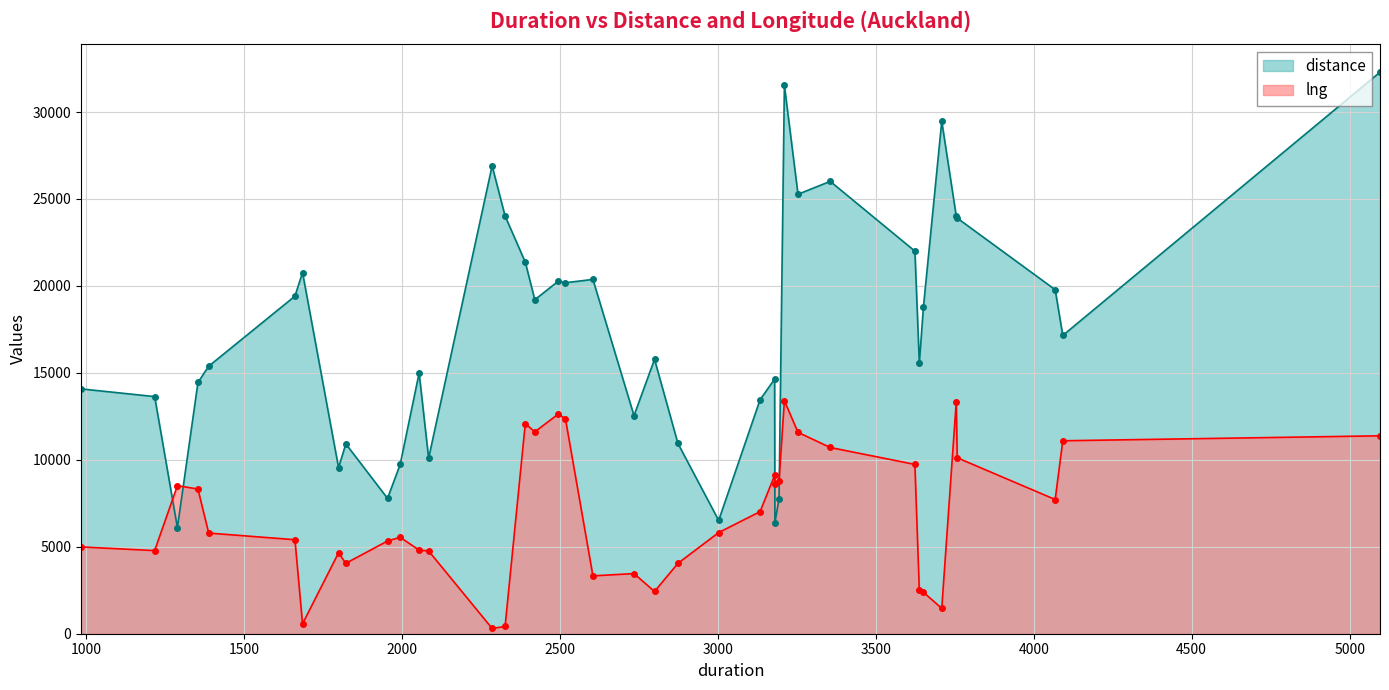

True or false: distance has more than 0 interior local peaks.

True